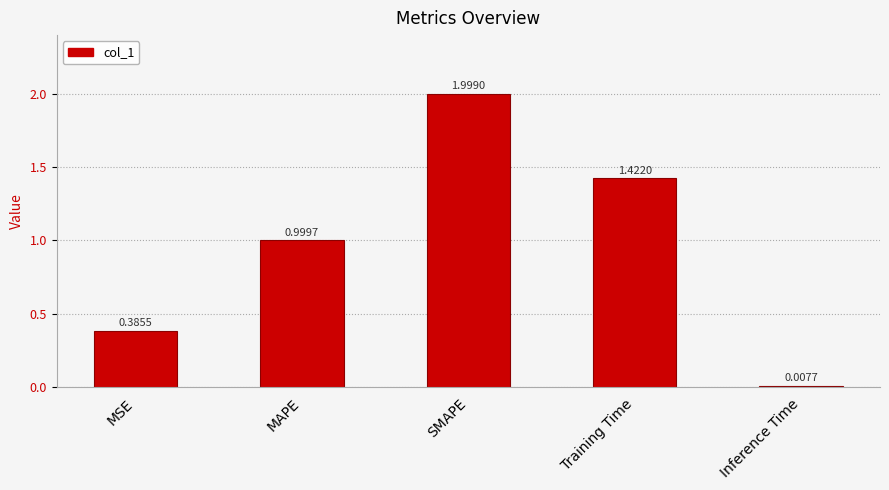

What is the difference between the maximum and minimum values?

2.0